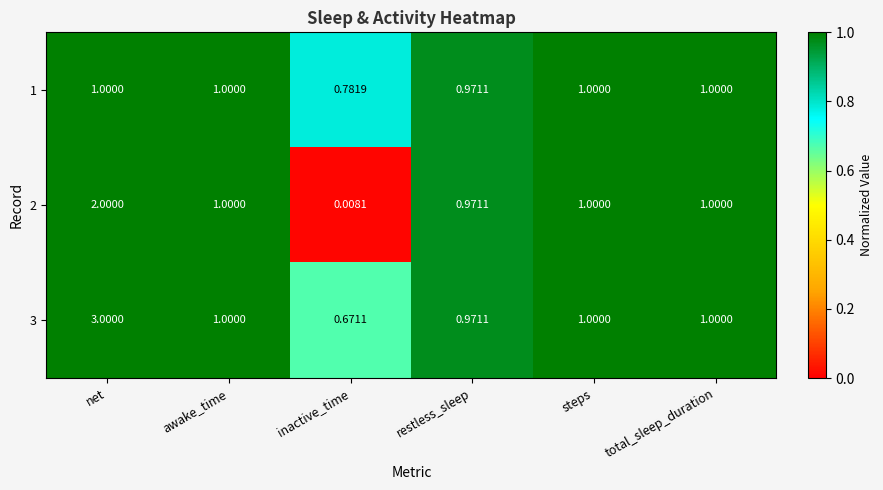

Which category has the lowest value across all series?

inactive_time